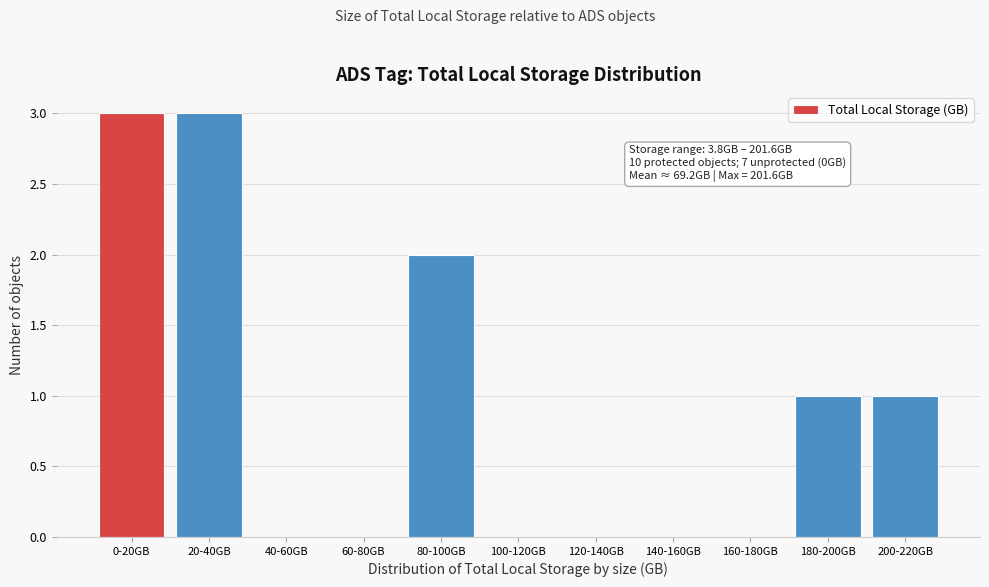

Reading left to right, list all the values displayed in this chart.

0-20GB=3	20-40GB=3	40-60GB=0	60-80GB=0	80-100GB=2	100-120GB=0	120-140GB=0	140-160GB=0	160-180GB=0	180-200GB=1	200-220GB=1